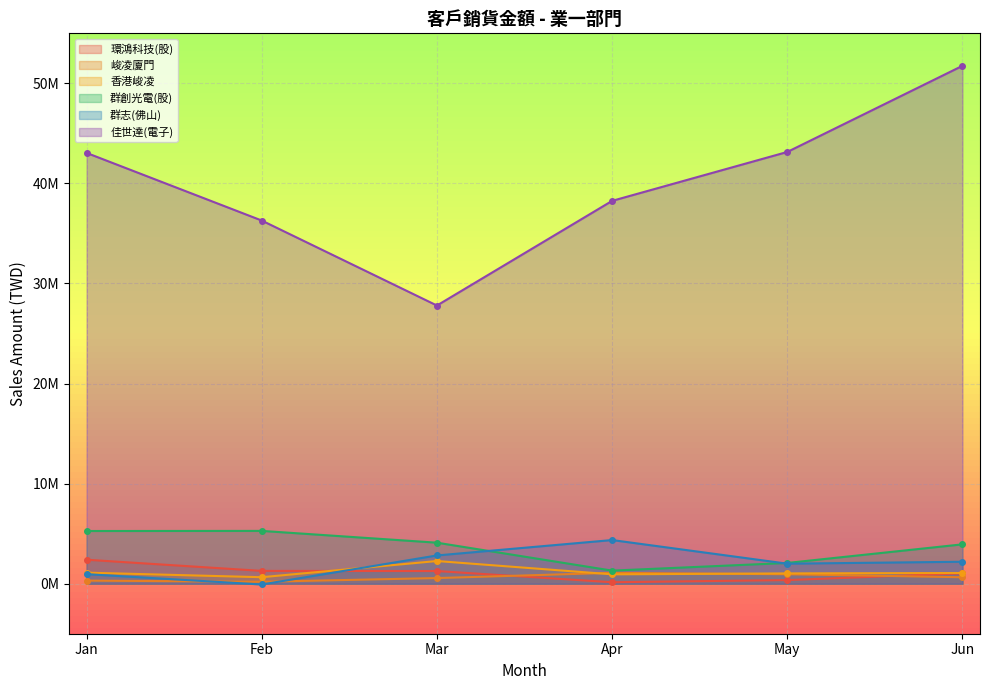

What position from the right is 群志(佛山)?

2